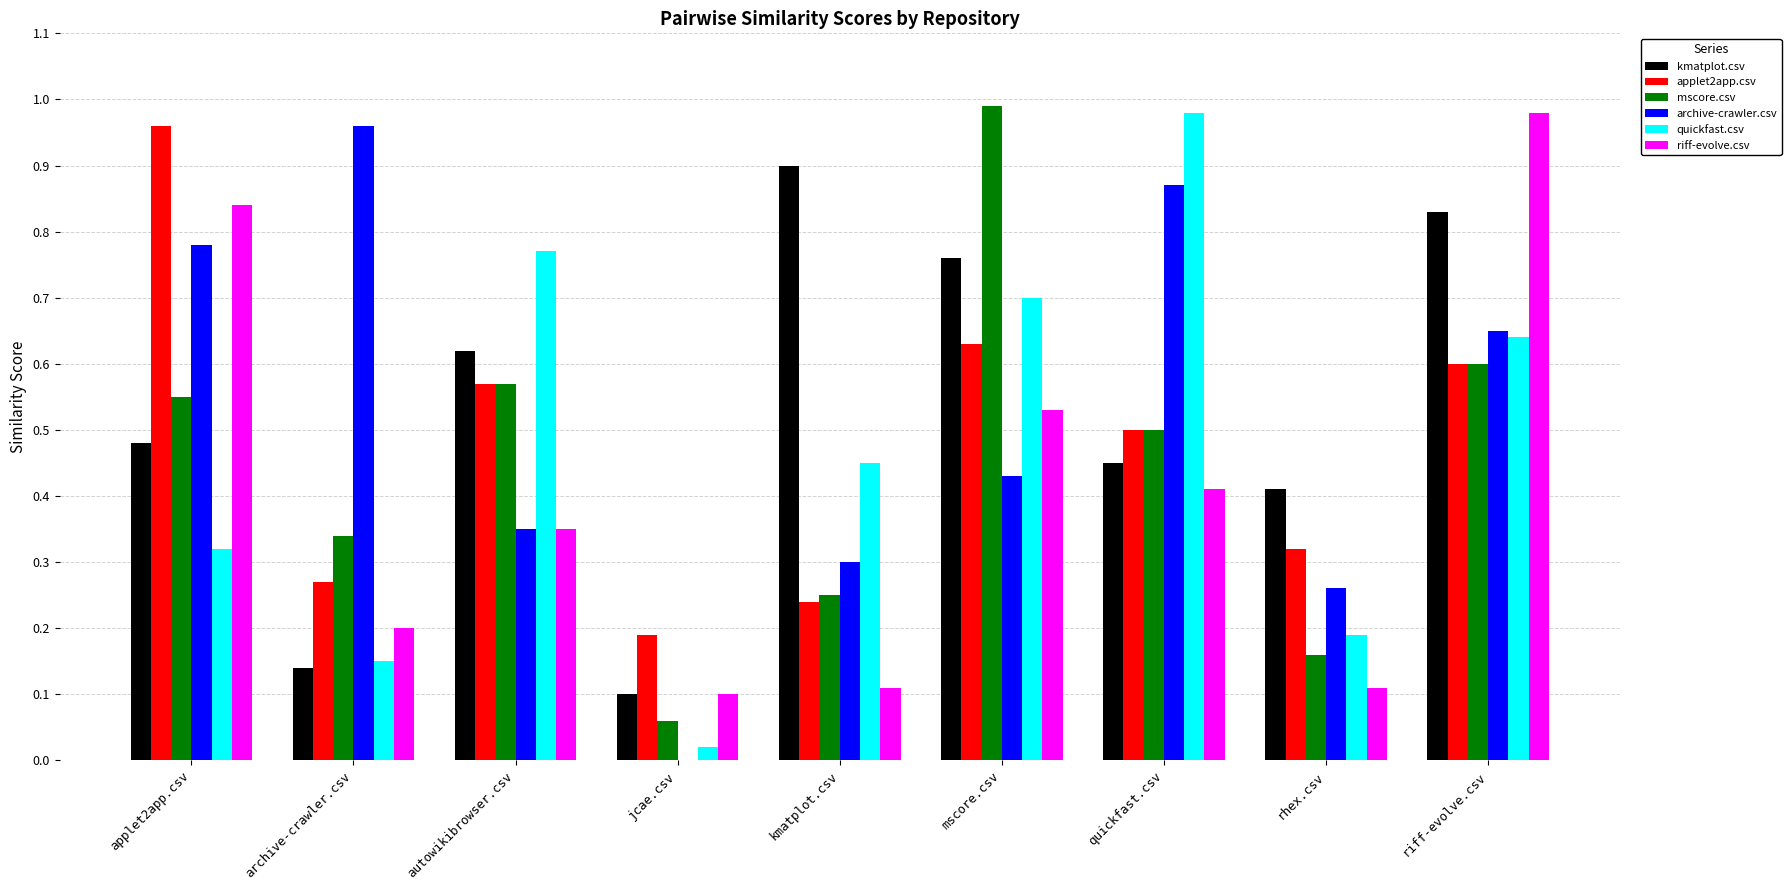

What is the sum of all quickfast.csv values?

4.2